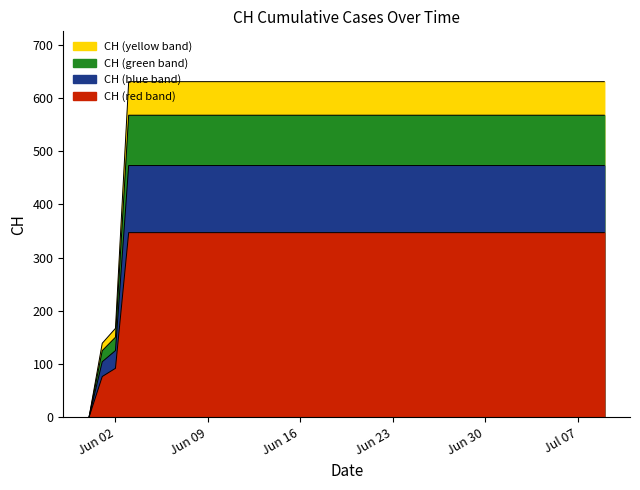

Rank the categories by value from highest to lowest.

2020-06-03, 2020-06-04, 2020-06-05, 2020-06-06, 2020-06-07, 2020-06-08, 2020-06-09, 2020-06-10, 2020-06-11, 2020-06-12, 2020-06-13, 2020-06-14, 2020-06-15, 2020-06-16, 2020-06-17, 2020-06-18, 2020-06-19, 2020-06-20, 2020-06-21, 2020-06-22, 2020-06-23, 2020-06-24, 2020-06-25, 2020-06-26, 2020-06-27, 2020-06-28, 2020-06-29, 2020-06-30, 2020-07-01, 2020-07-02, 2020-07-03, 2020-07-04, 2020-07-05, 2020-07-06, 2020-07-07, 2020-07-08, 2020-07-09, 2020-06-02, 2020-06-01, 2020-05-31